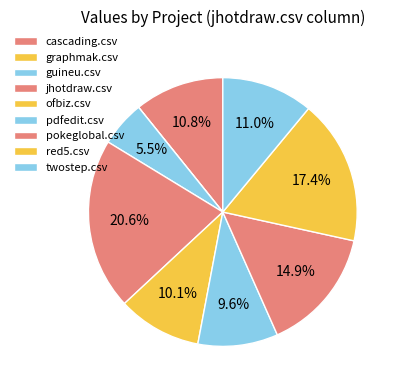

Is there a majority slice in this chart?

No